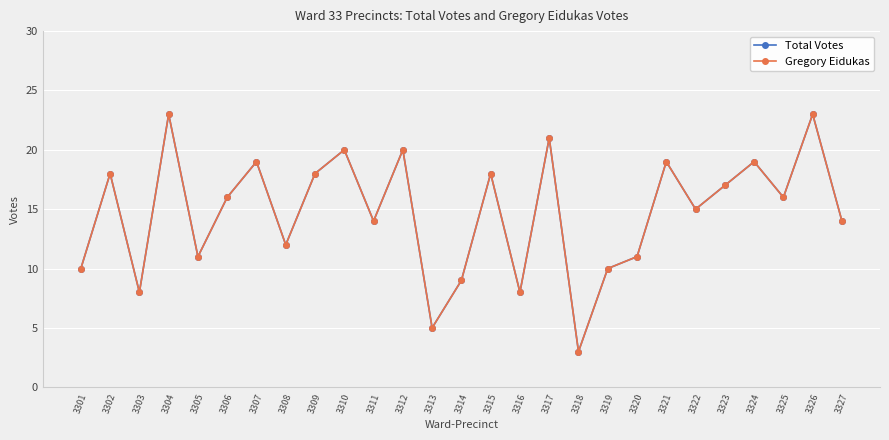

What is the value of the Total Votes point at the 15th from the left?

18